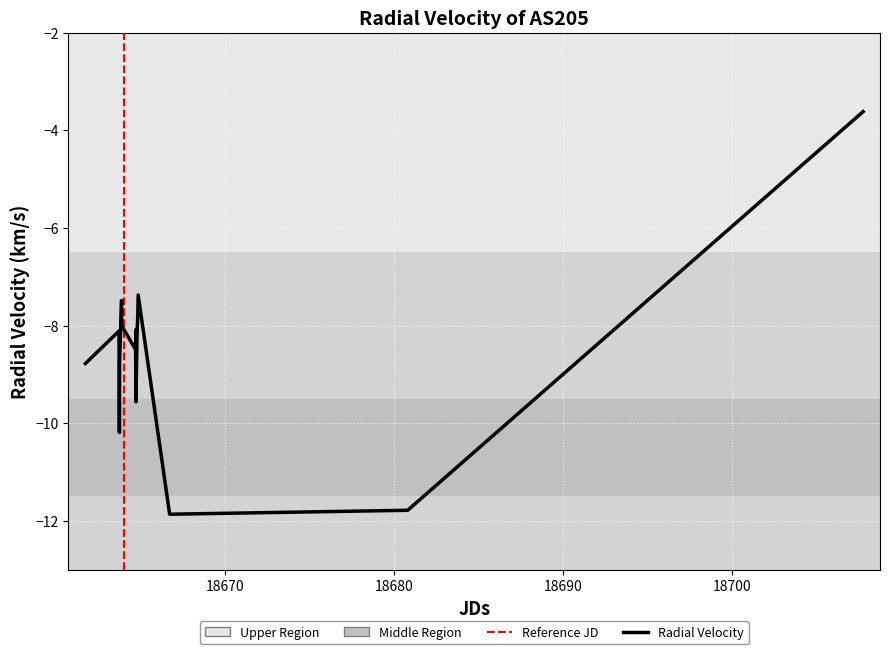

What is the label of the 9th point from the left?

18663.866933